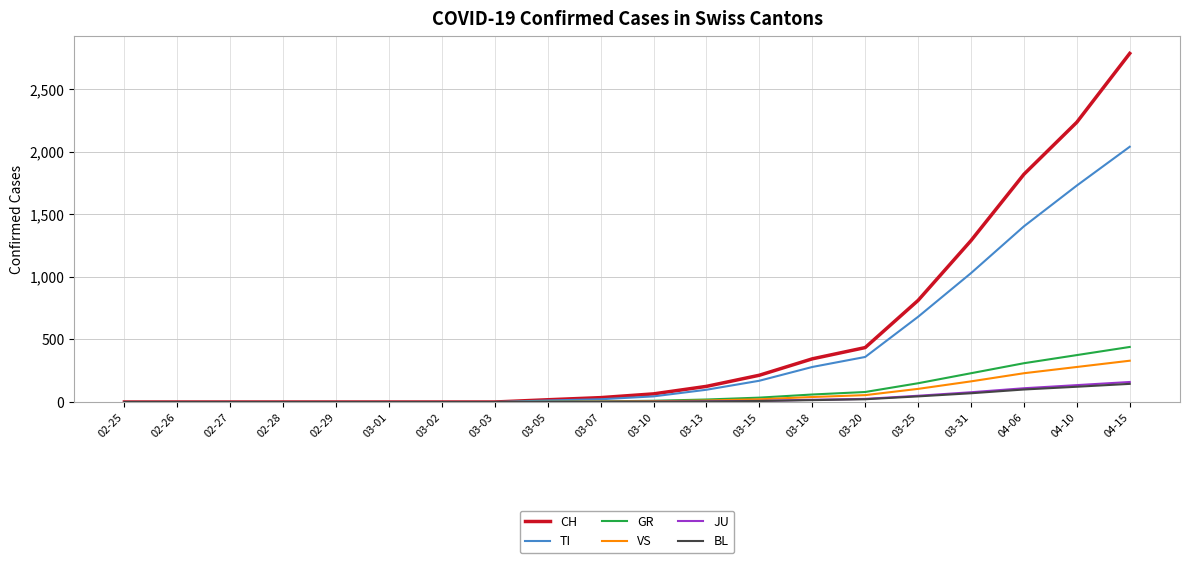

What is the greatest value displayed?

2786